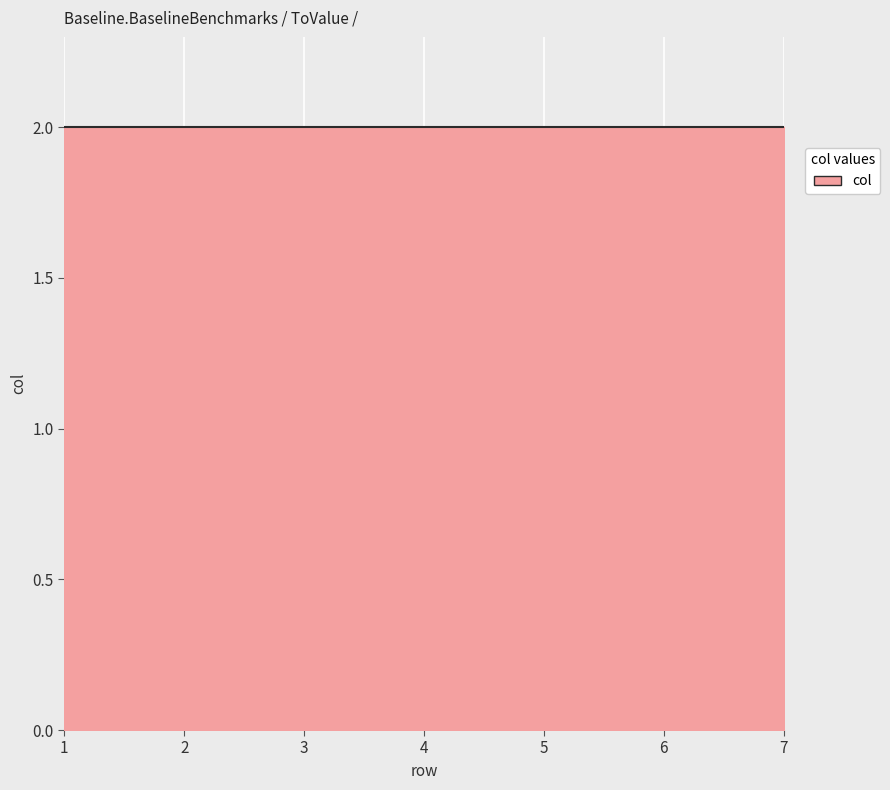

Where is the first local minimum?

2